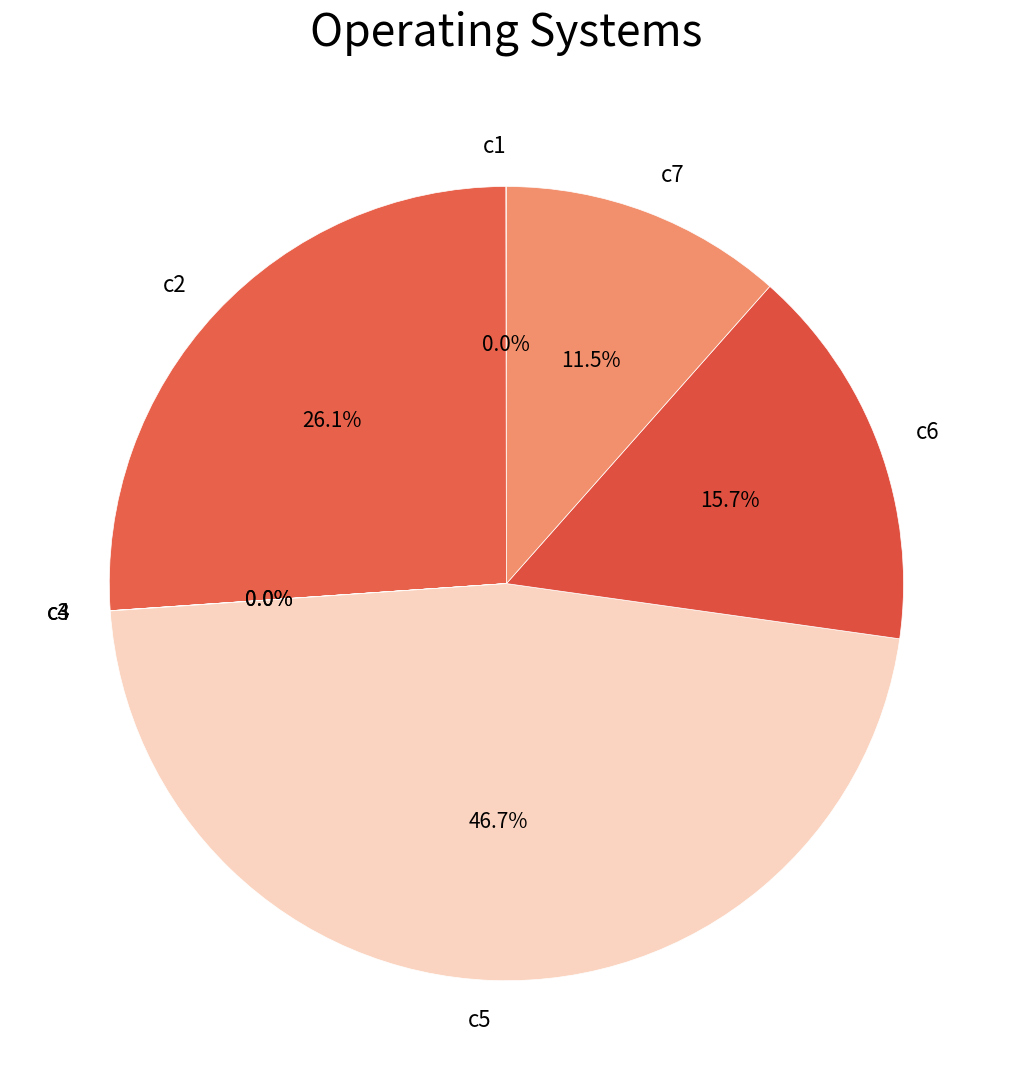

To the nearest percent, what is the difference between the largest and smallest slice percentages?

47%